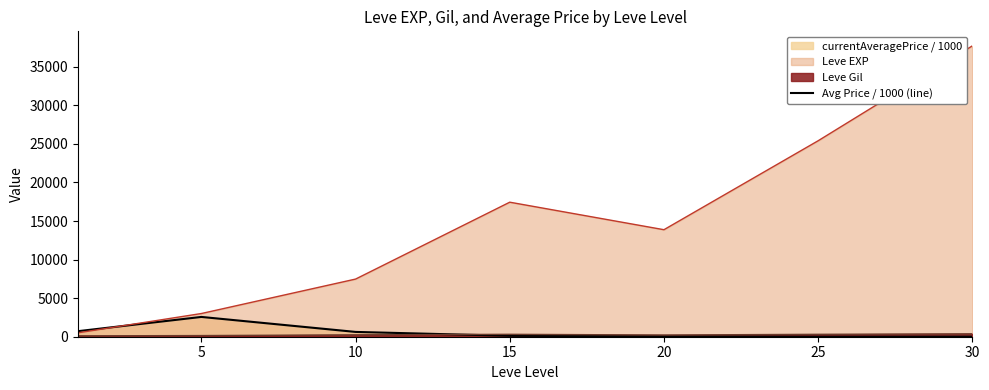

What is the change in value from 15 to 30?

-107.8